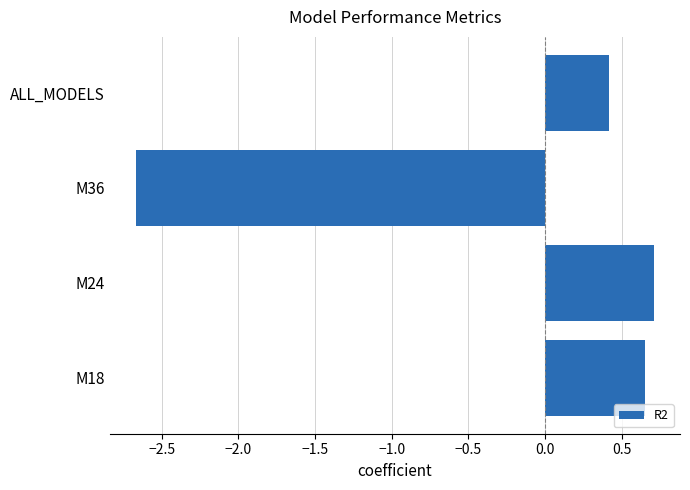

List the labels in order of value, smallest first.

M36, ALL_MODELS, M18, M24